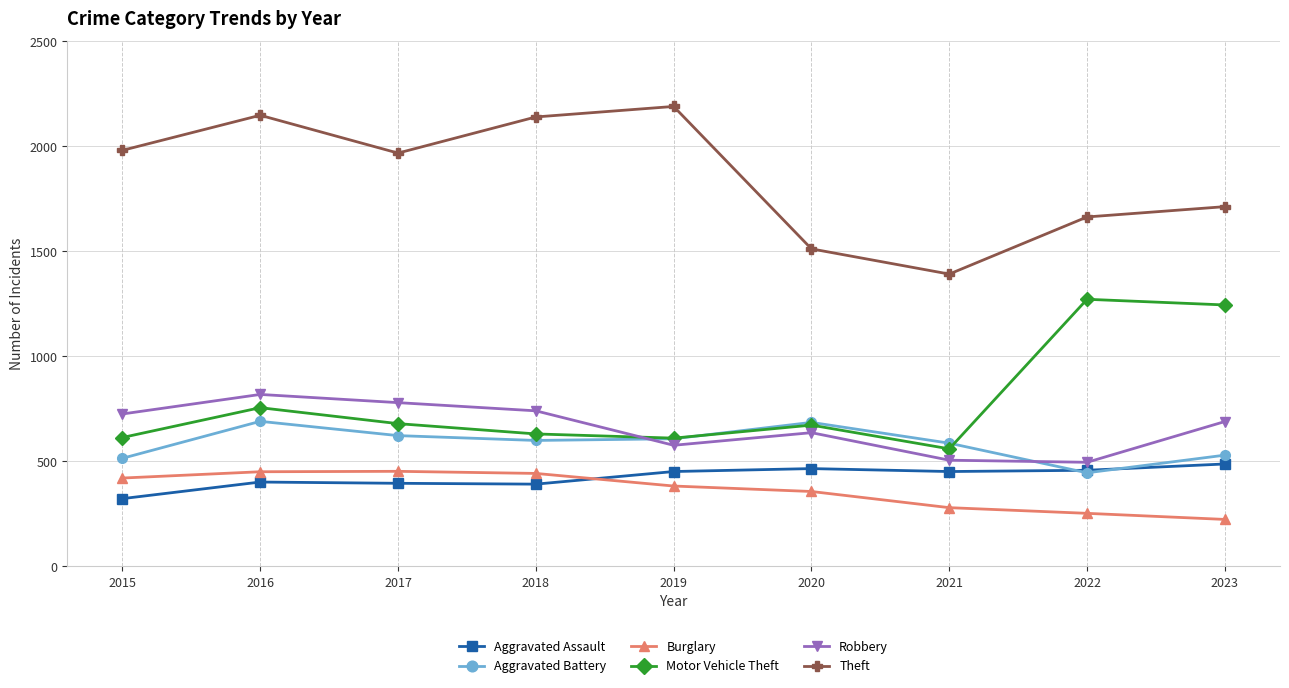

Count the number of categories in the chart.

9